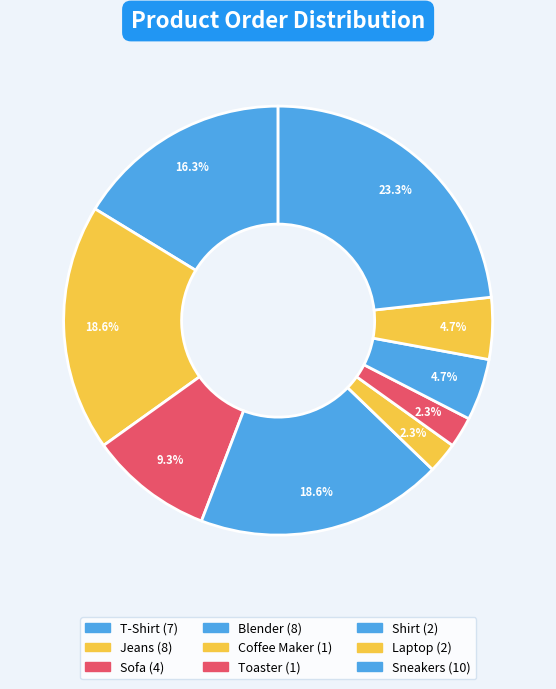

Which category has the smallest portion of the pie?

Coffee Maker